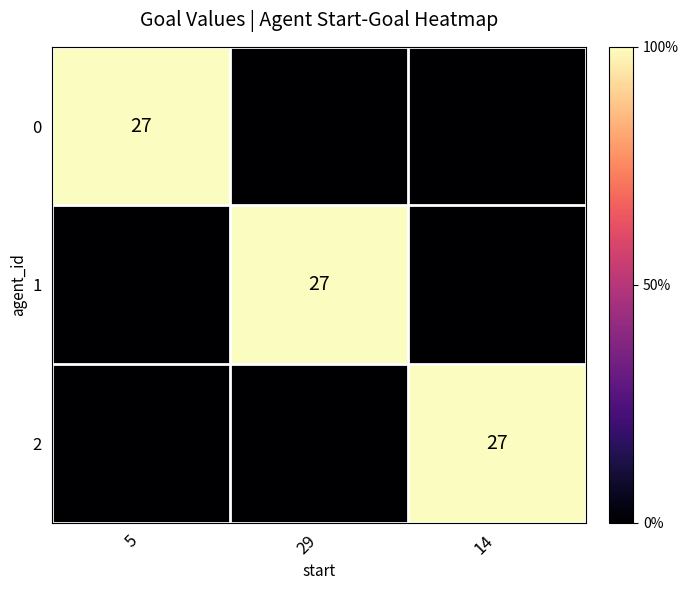

Is it true that 0 equals 7 at 5?

False